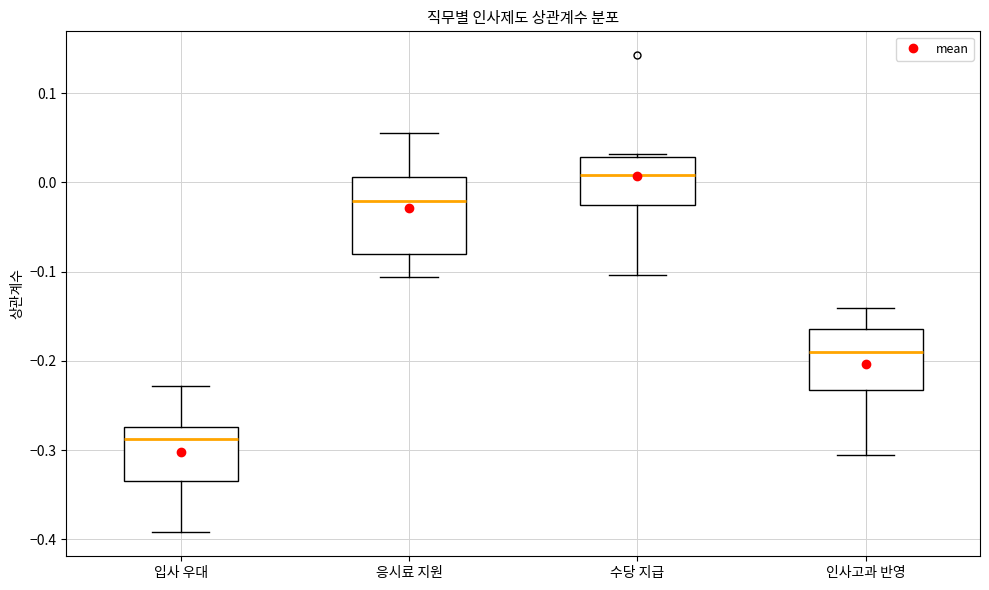

Reading left to right, read every box against the y-axis: the position of its median line, the range the box covers, and the ends of its whiskers. The values are not printed on the chart, so give them approximately, as read against the axis.

입사 우대: median -0.29, box -0.33 to -0.27, whiskers -0.39 to -0.23
응시료 지원: median -0.02, box -0.08 to 0.01, whiskers -0.11 to 0.06
수당 지급: median 0.01, box -0.03 to 0.03, whiskers -0.10 to 0.03 (just above the box's upper edge)
인사고과 반영: median -0.19, box -0.23 to -0.16, whiskers -0.31 to -0.14